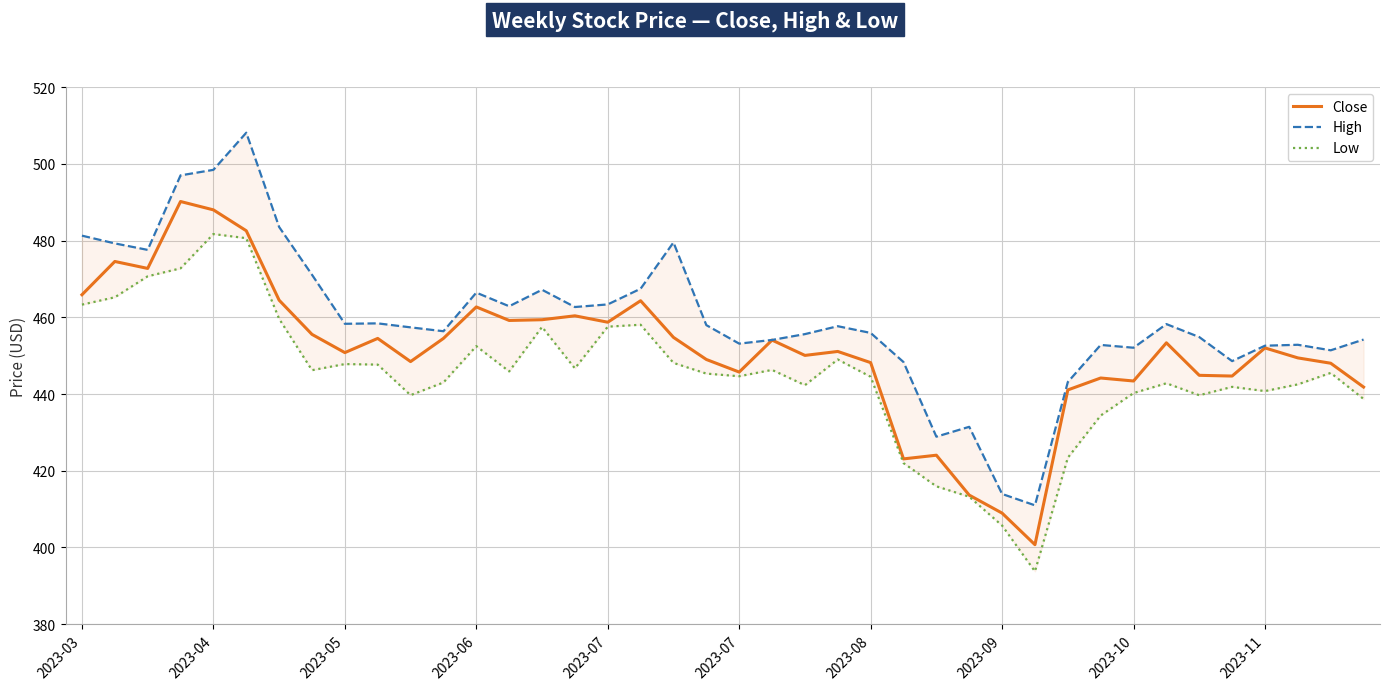

What is the difference between the highest and lowest values at 2023-10?

11.8